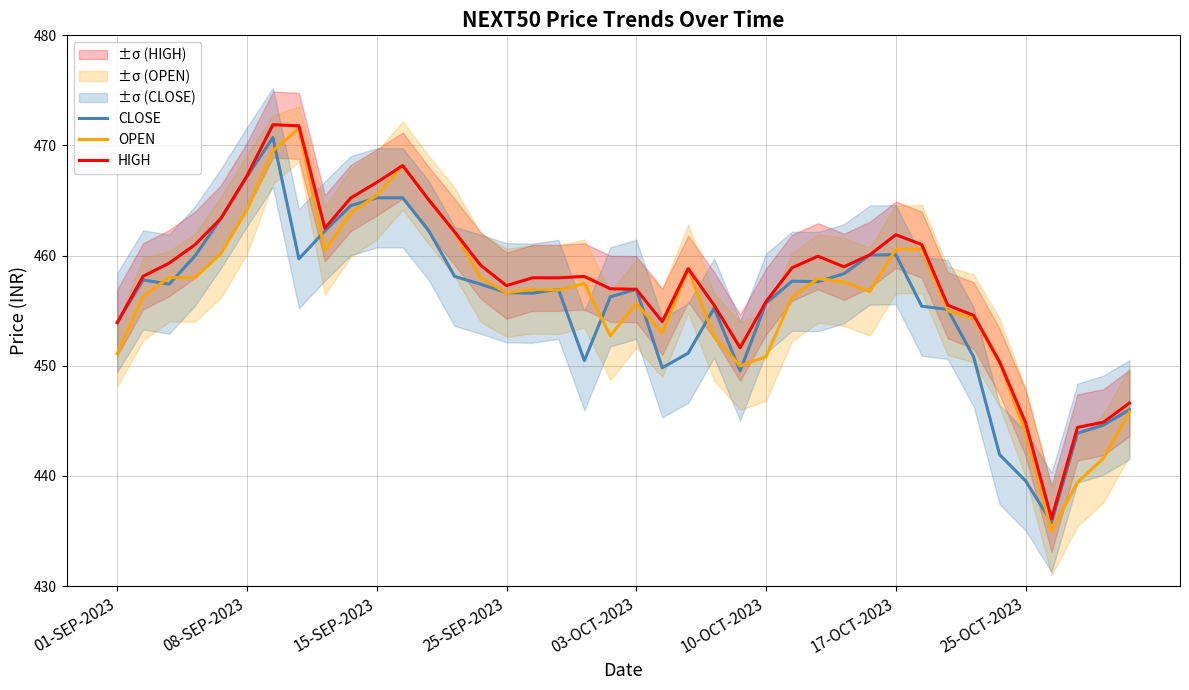

True or false: HIGH has a value of 461.9 at 17-OCT-2023.

True